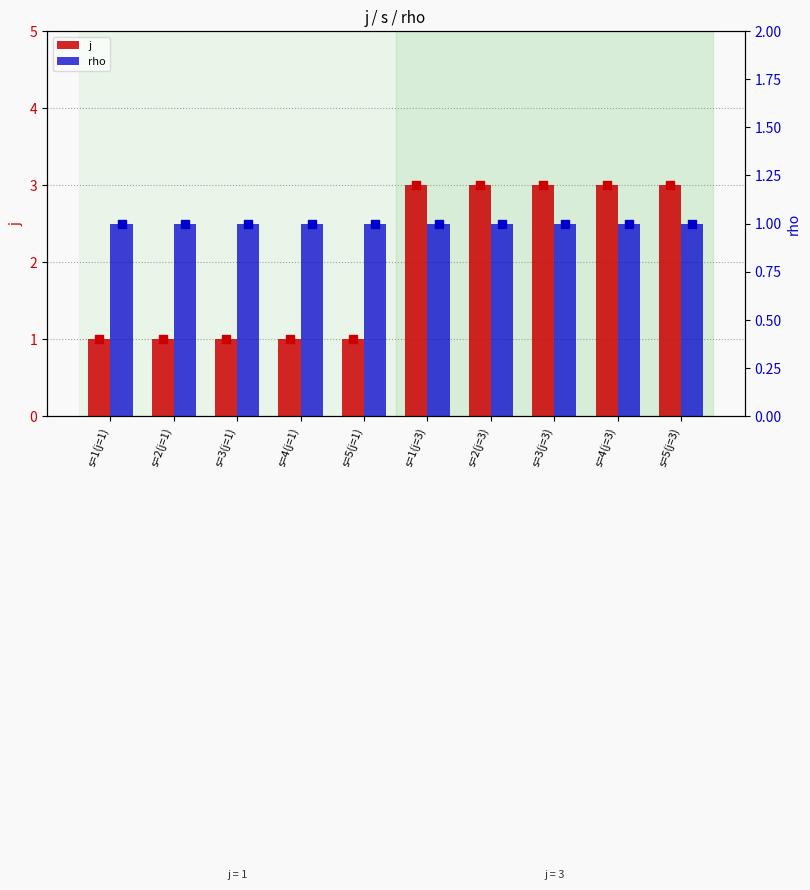

Which series reaches the minimum Y coordinate?

j